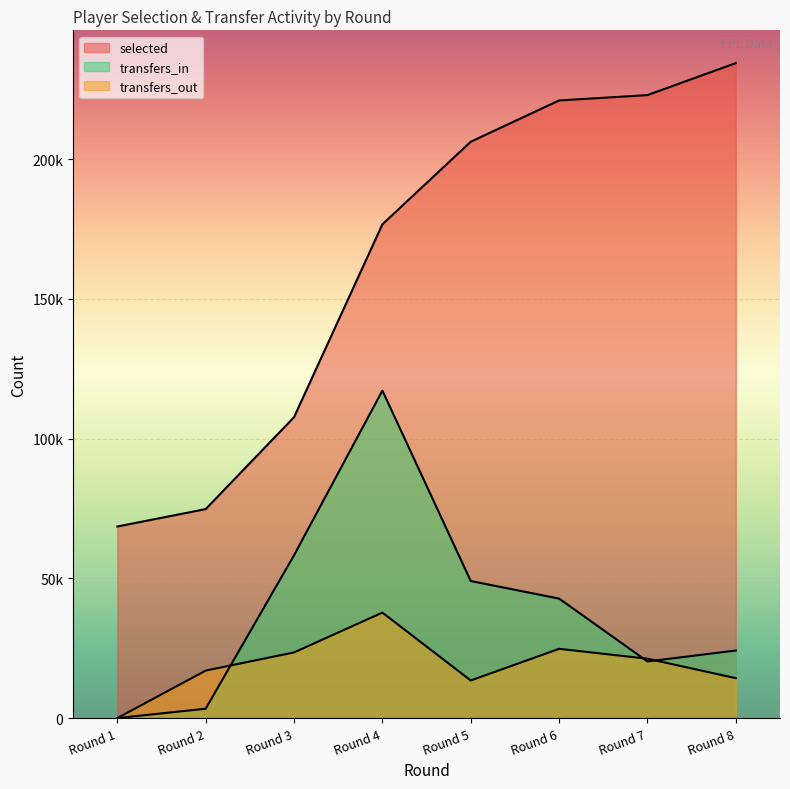

What is the spread (max minus min) of values at Round 1?

68531.0